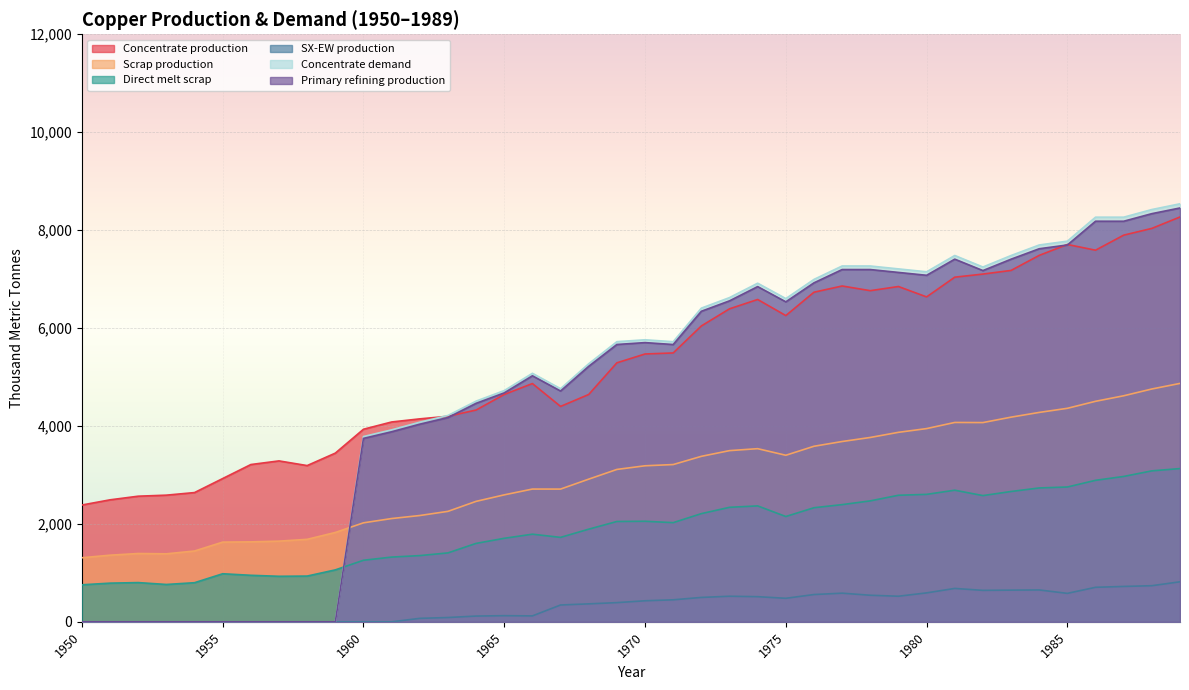

True or false: Scrap production has a value of 515.5 at 1954.

False